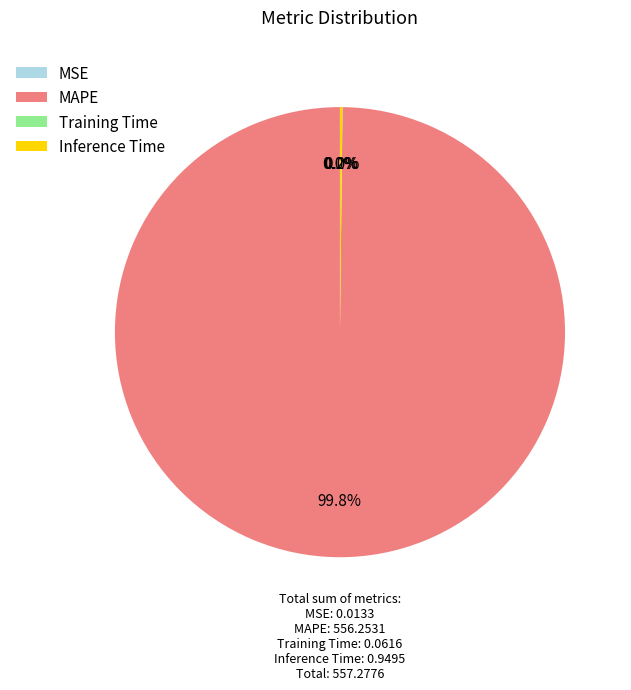

Is there a majority slice in this chart?

Yes